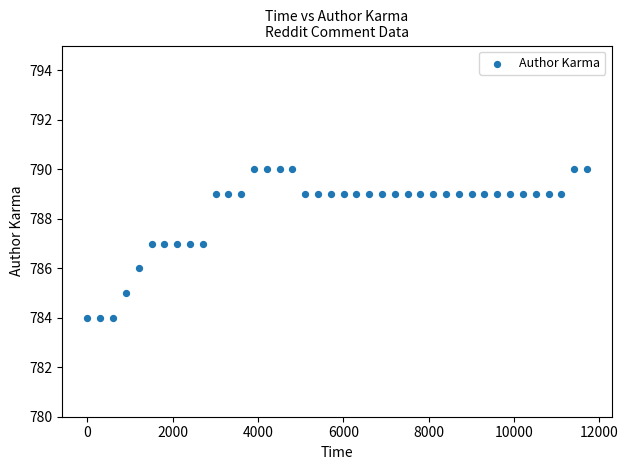

What is the range of X values (max minus min)?

11702